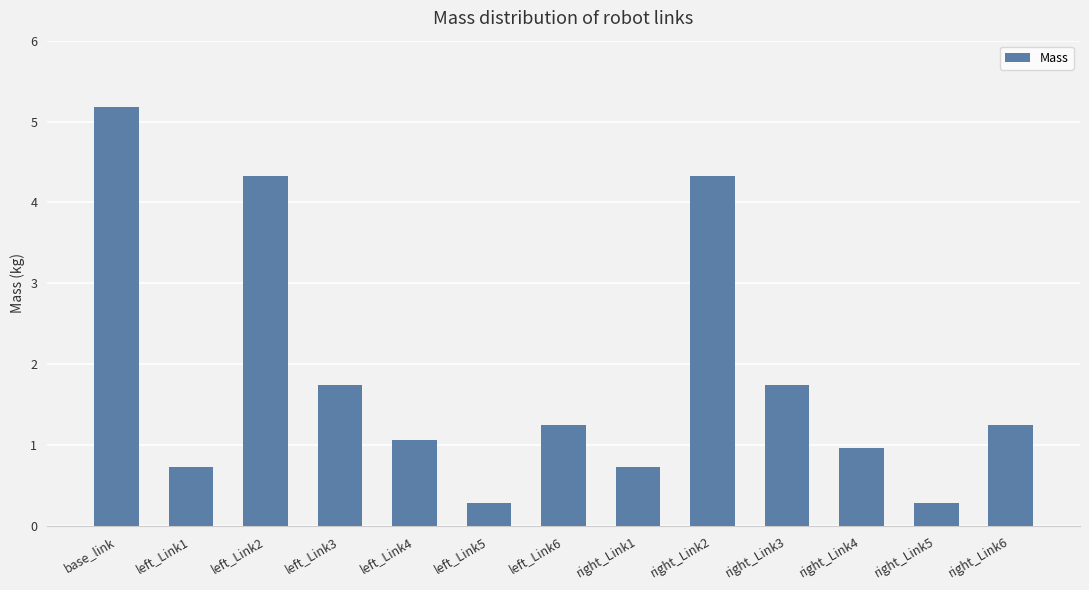

How many bars are there in total?

13